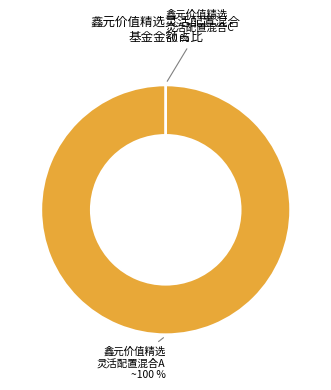

To the nearest percent, what is the difference between the largest and smallest slice percentages?

100%